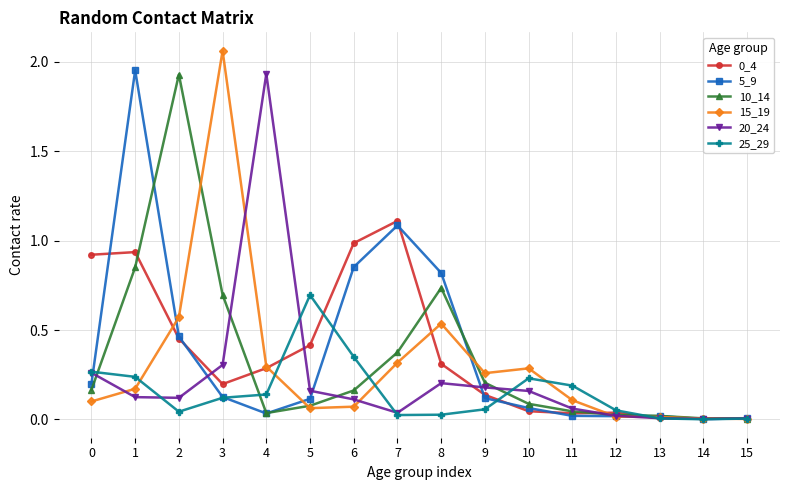

True or false: 0_4 has more than 1 interior local peaks.

True